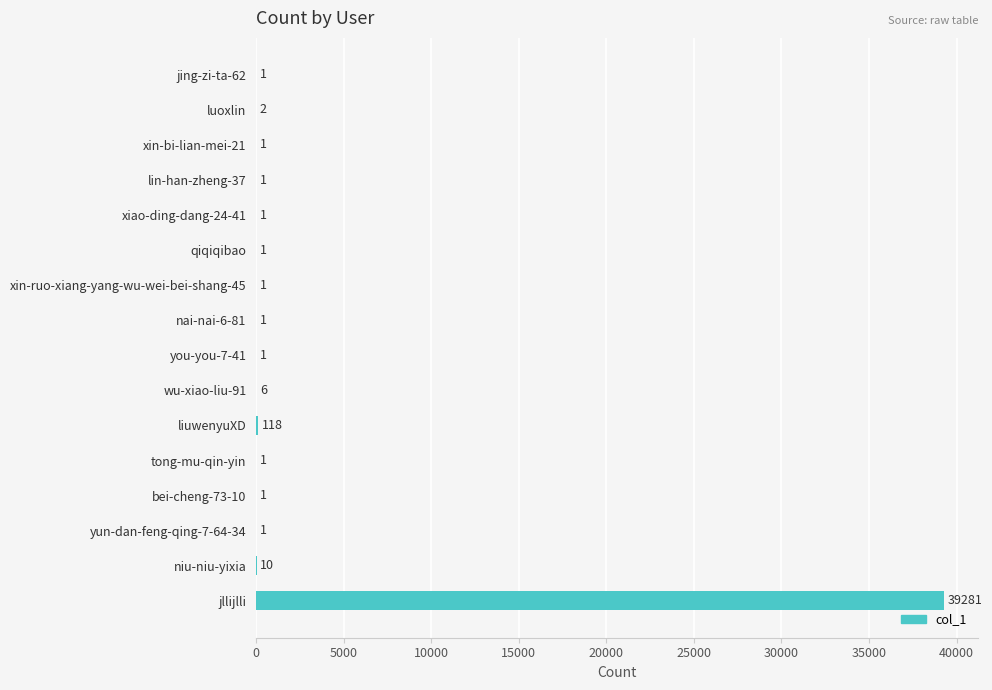

What is the sum of the values at luoxlin and xin-ruo-xiang-yang-wu-wei-bei-shang-45?

3